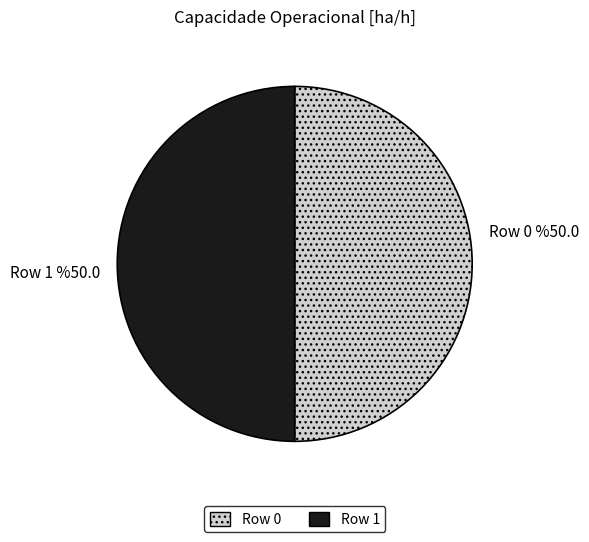

How many segments does this pie chart have?

2